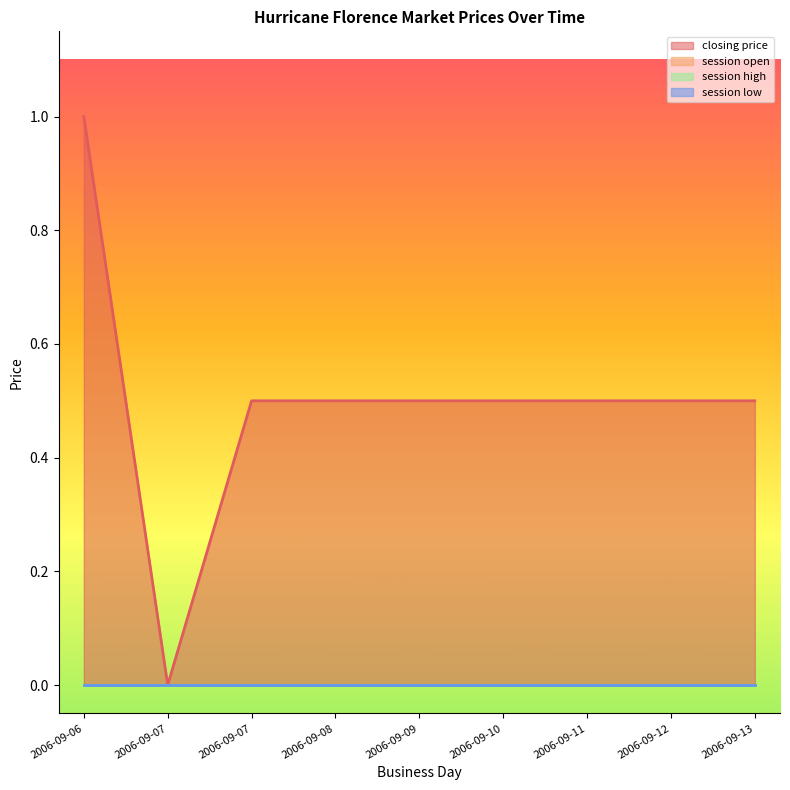

What is the total value across all series at 2006-09-12?

0.5